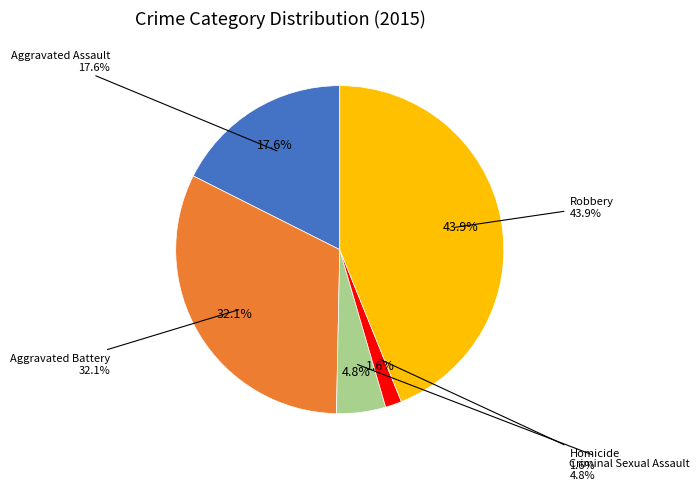

To the nearest percent, what is the difference between the Aggravated Assault and Robbery slice percentages?

26%